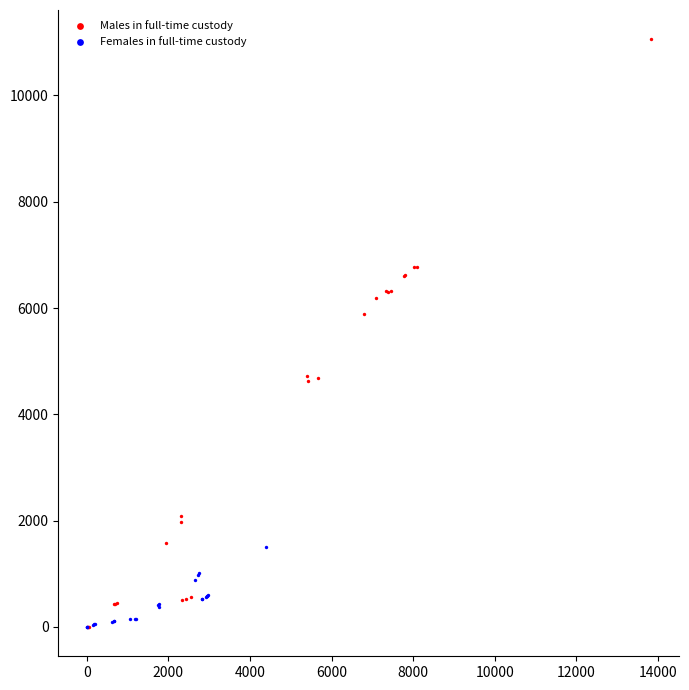

Which series contains the highest Y value?

Males in full-time custody